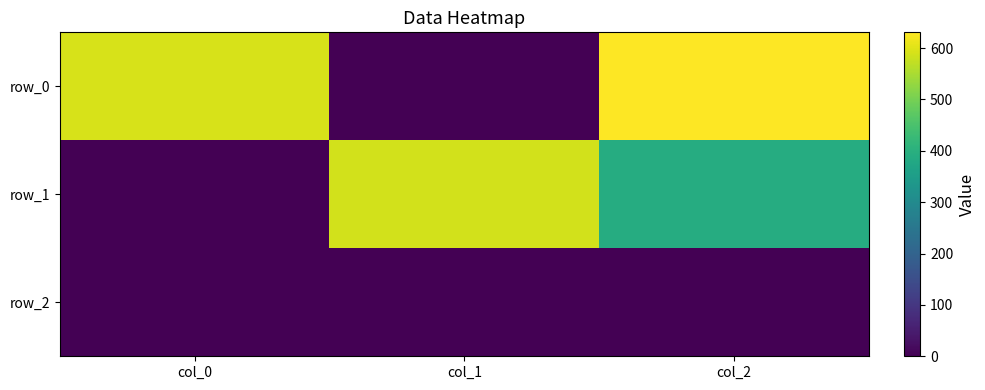

What is the greatest value displayed?

630.7